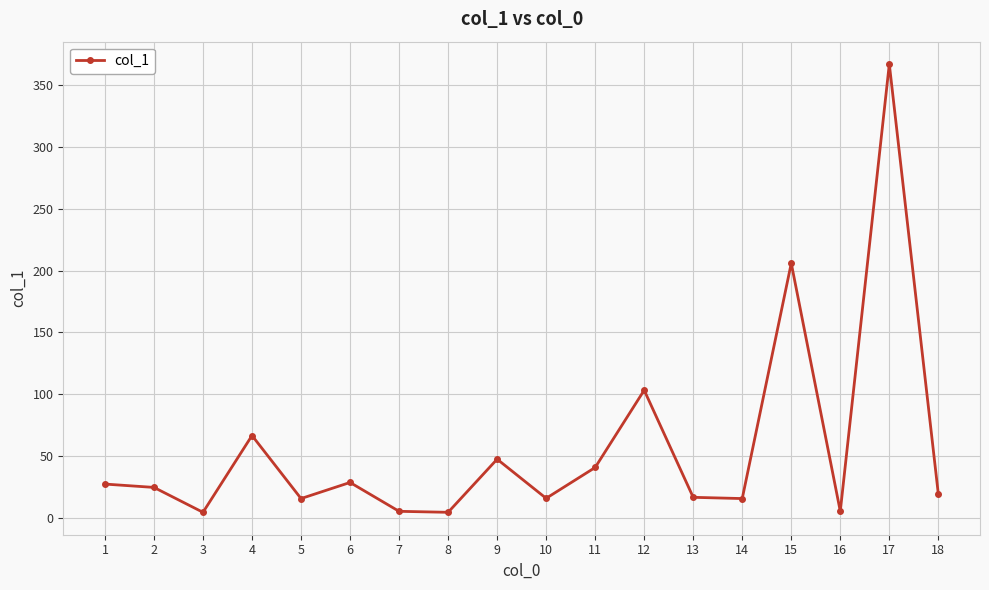

What is the sum of all values?

1018.0